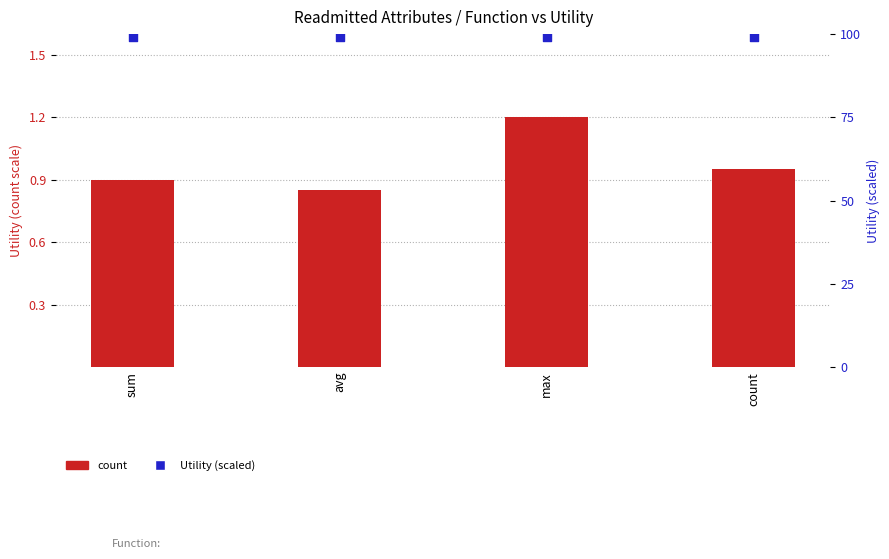

At how many categories does at least one series exceed 32?

4